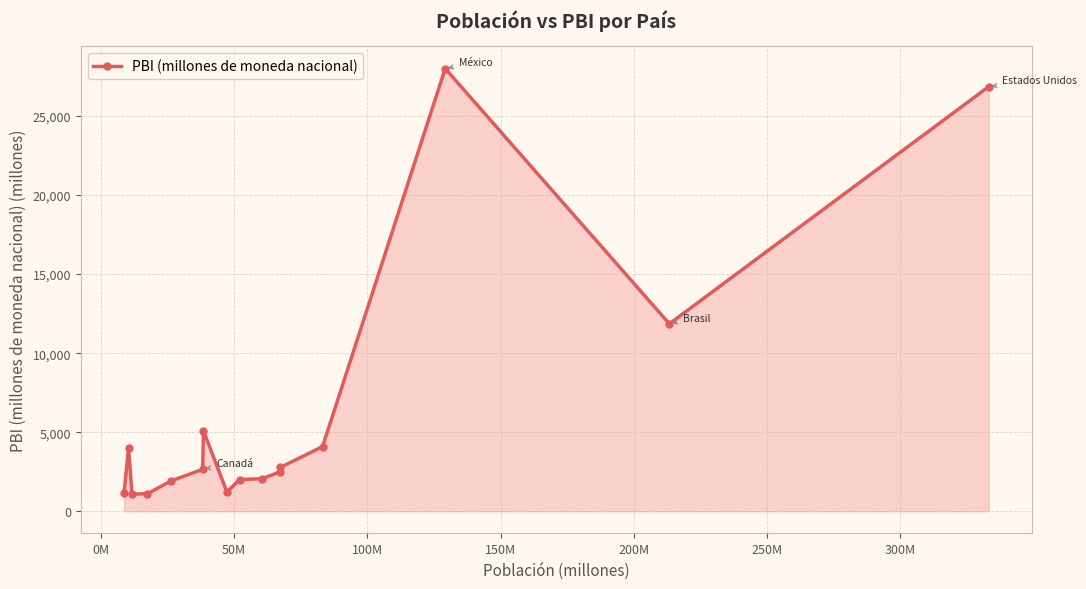

What is the difference between the second highest and minimum values?

25757.5